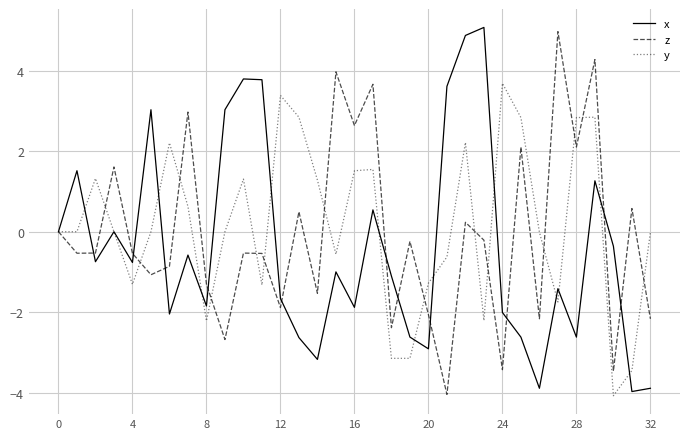

What is the maximum value for x?

5.1